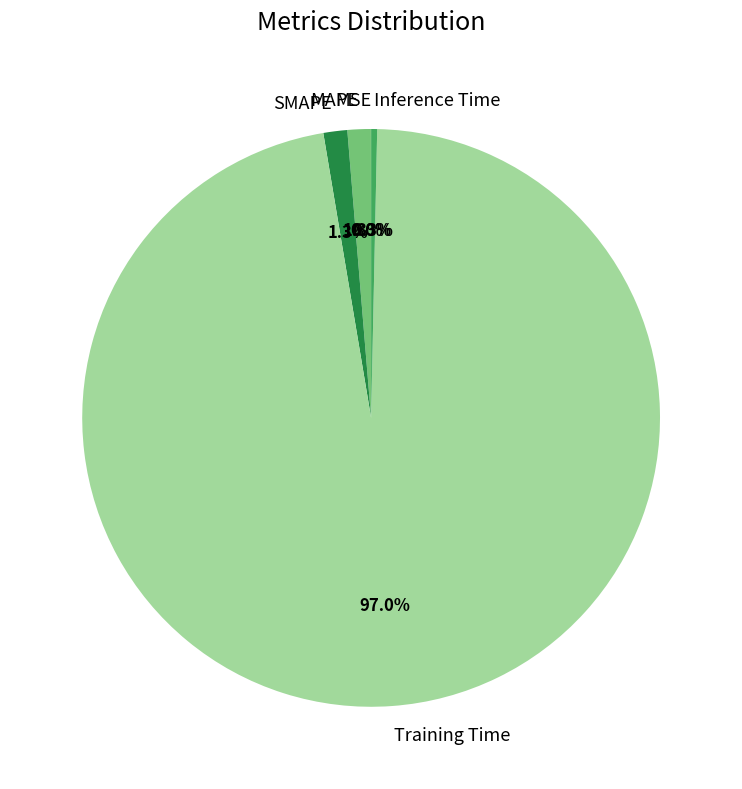

Between SMAPE and Inference Time, which is larger?

SMAPE